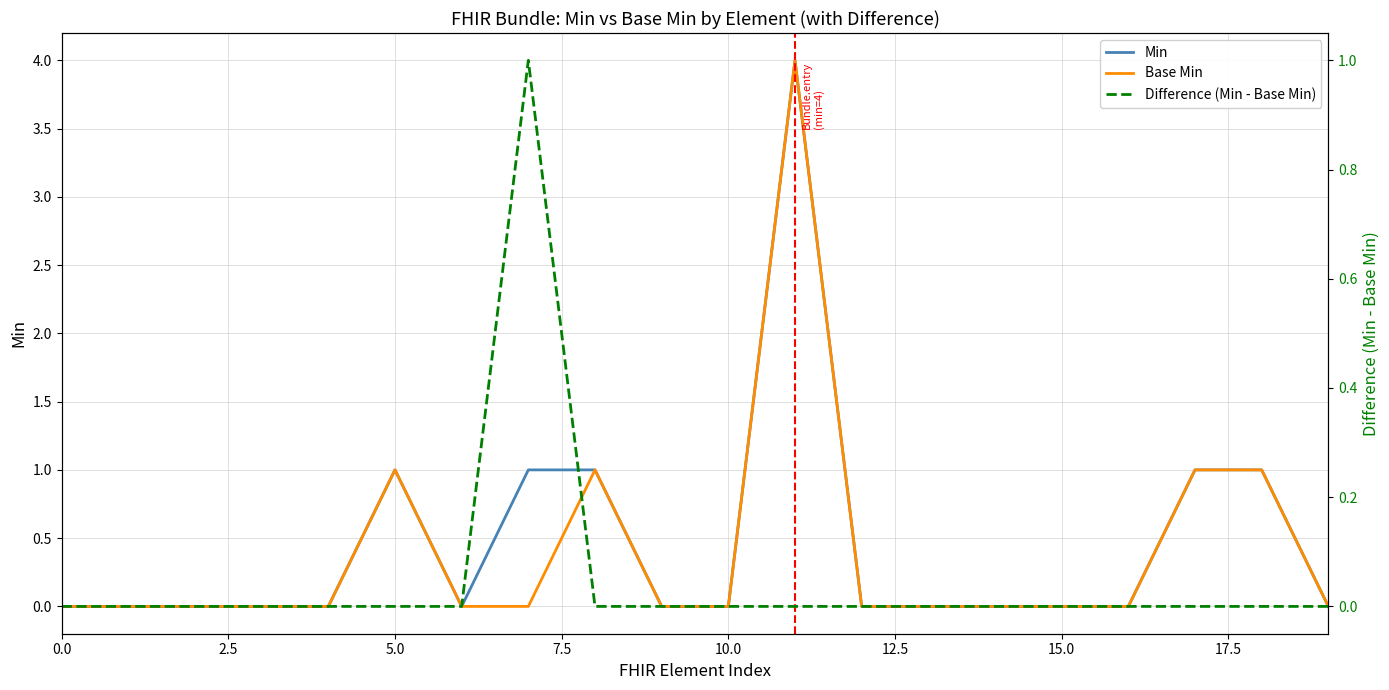

True or false: Difference (Min - Base Min) and Min intersect in this chart.

False